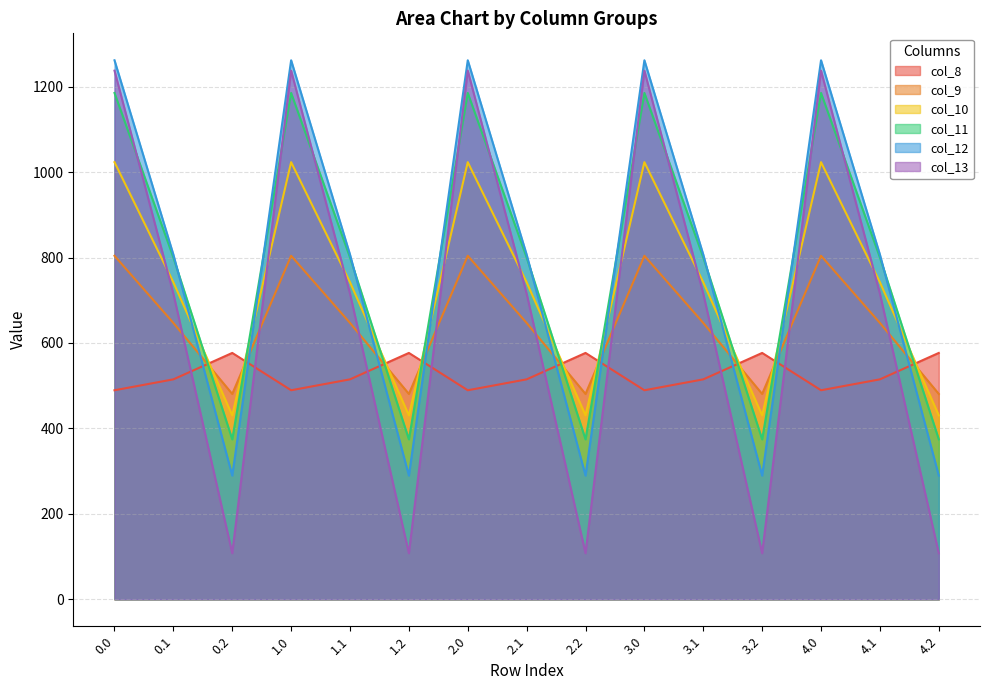

What is the difference between the highest and lowest values at 0.0?

772.4